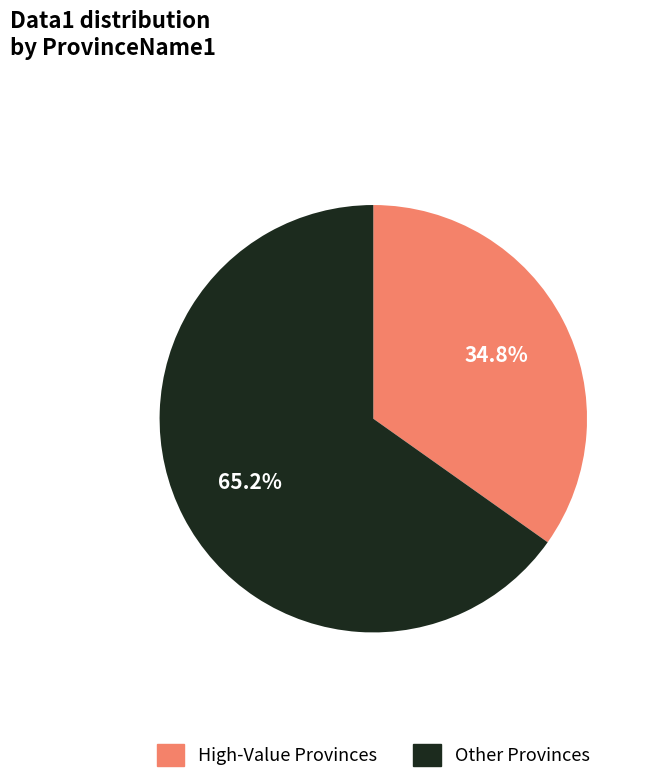

Does any single category account for the majority?

Yes